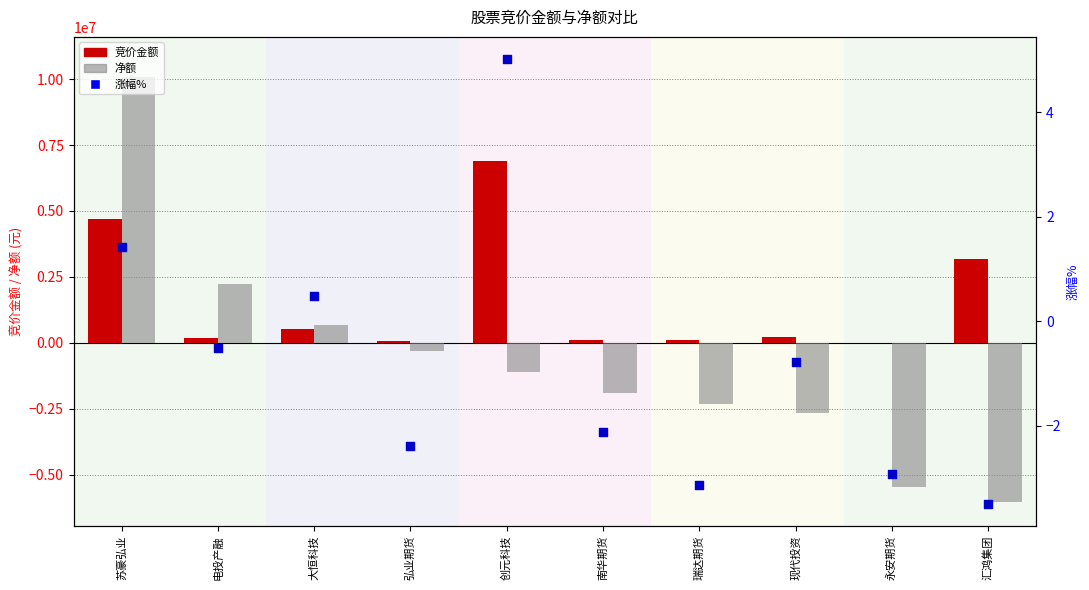

Is the value of 竞价金额 at 创元科技 greater than the value of 净额 at 电投产融?

Yes